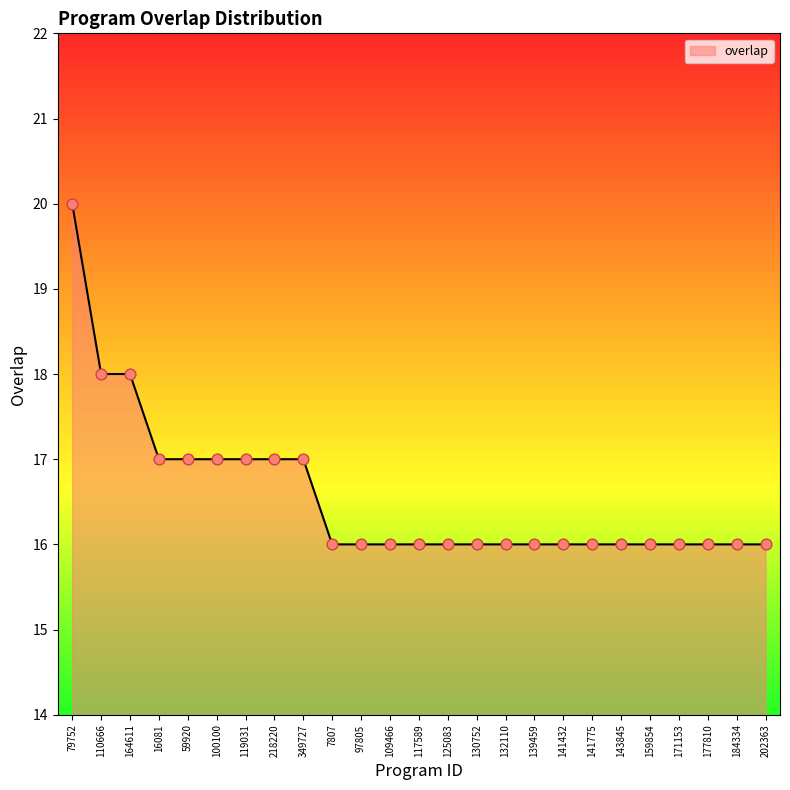

Which has a higher value, 110666 or 16081?

110666